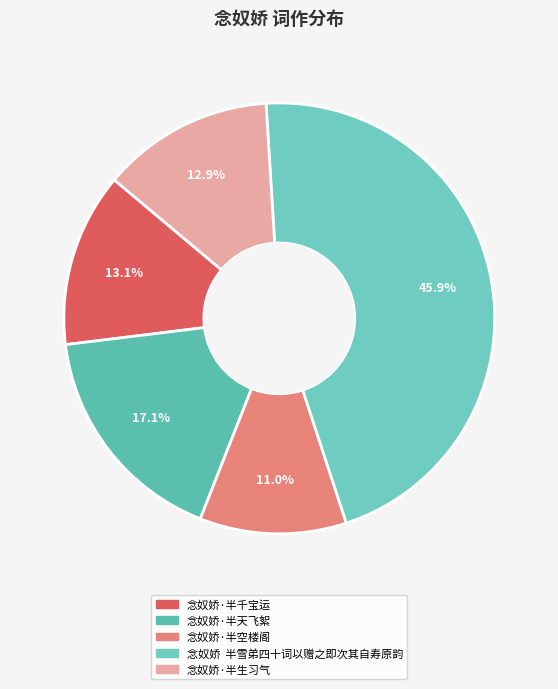

Is it true that 念奴娇·半生习气 is 13% of the pie?

True